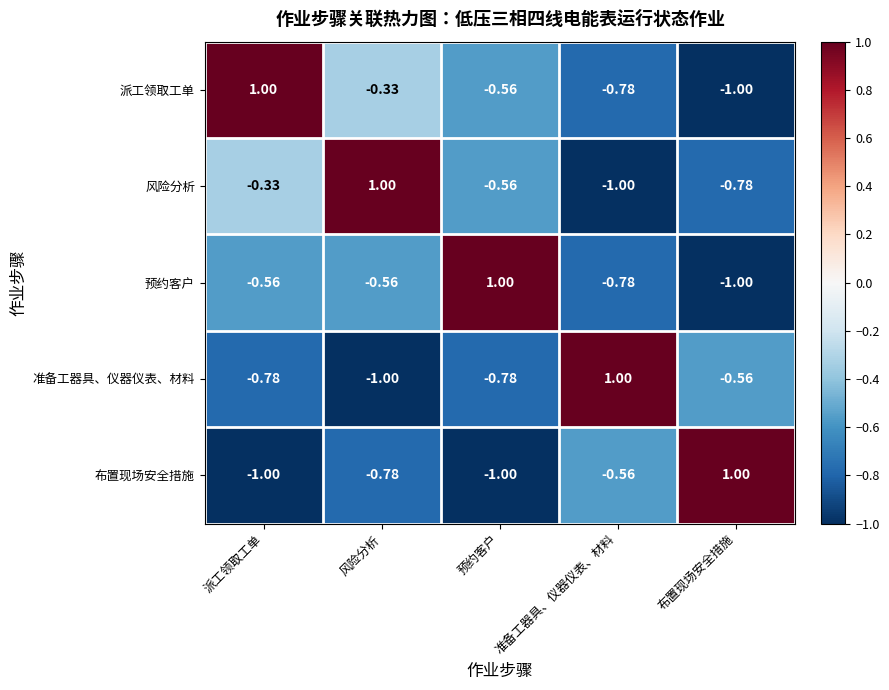

Rank the series at 派工领取工单 from lowest to highest value.

布置现场安全措施, 准备工器具、仪器仪表、材料, 预约客户, 风险分析, 派工领取工单